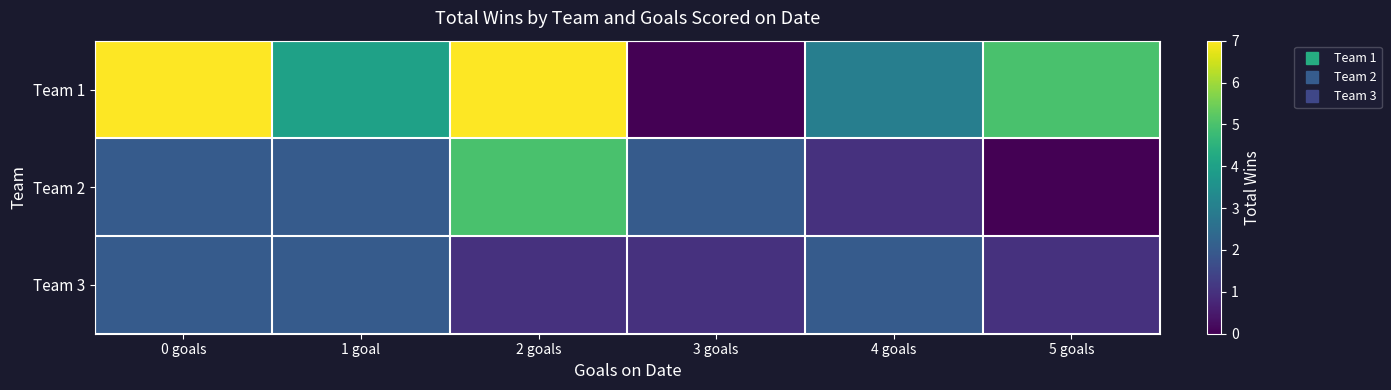

At 3 goals, list the series in order from smallest to largest.

Team 1, Team 3, Team 2